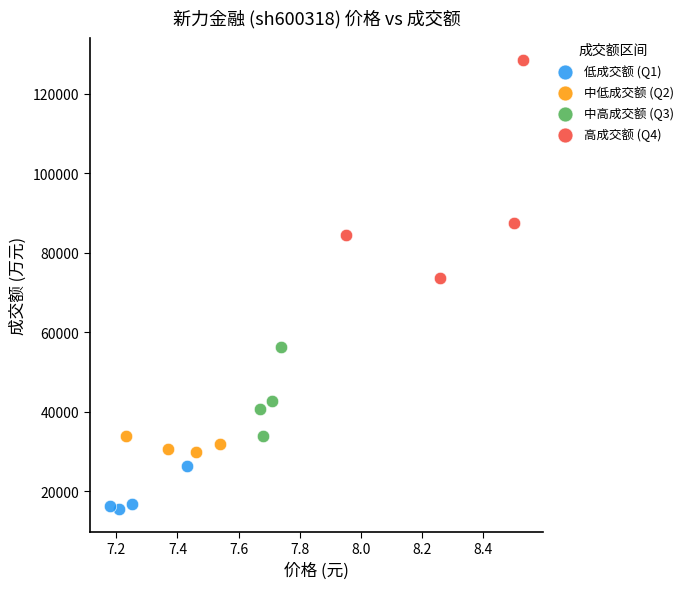

Which series contains the highest Y value?

高成交额 (Q4)